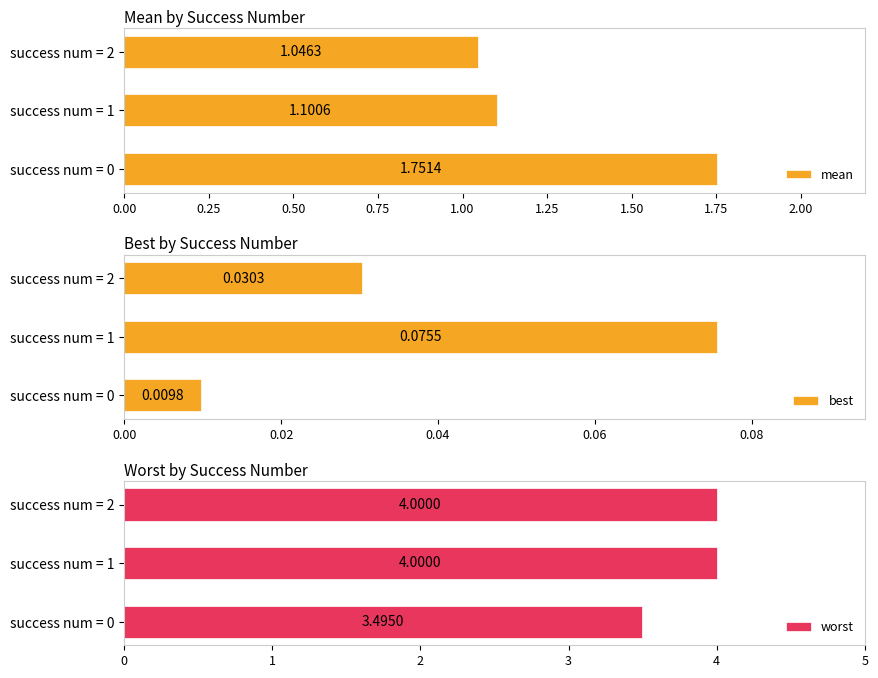

What is the approximate value of worst at success num = 1?

4.0